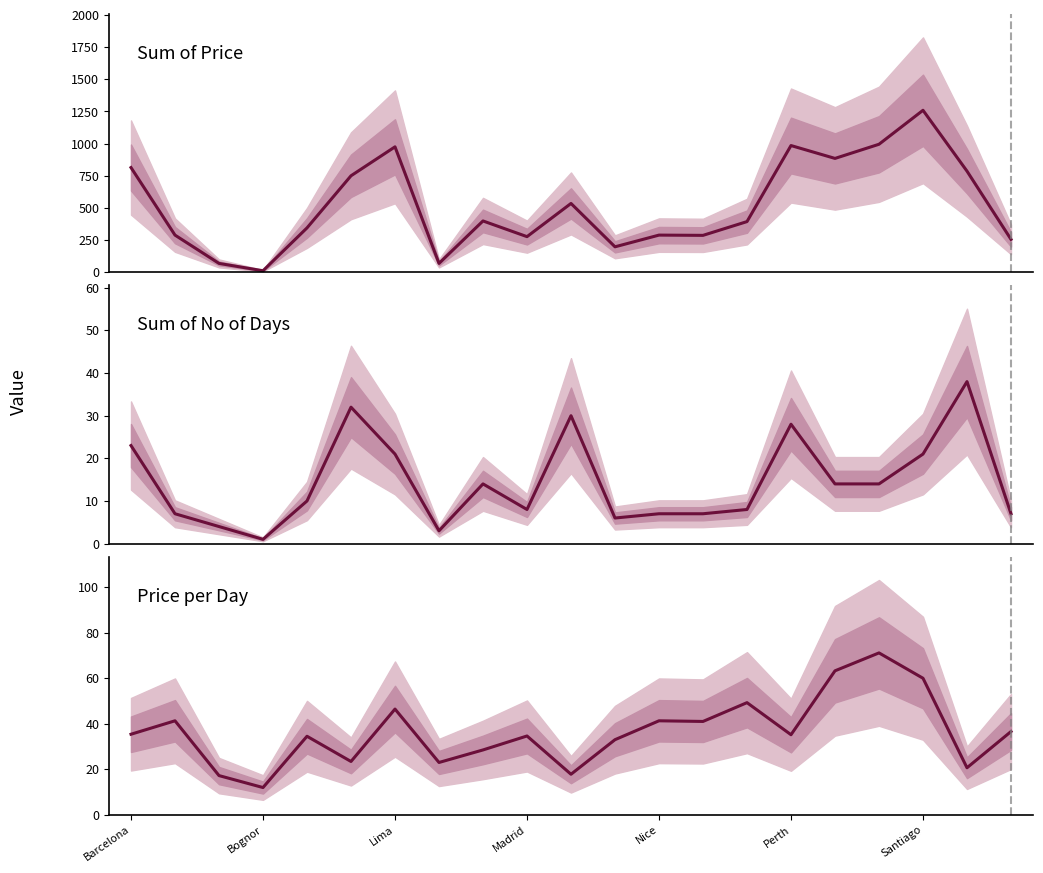

What is the average value of the Price per Day series?

36.5